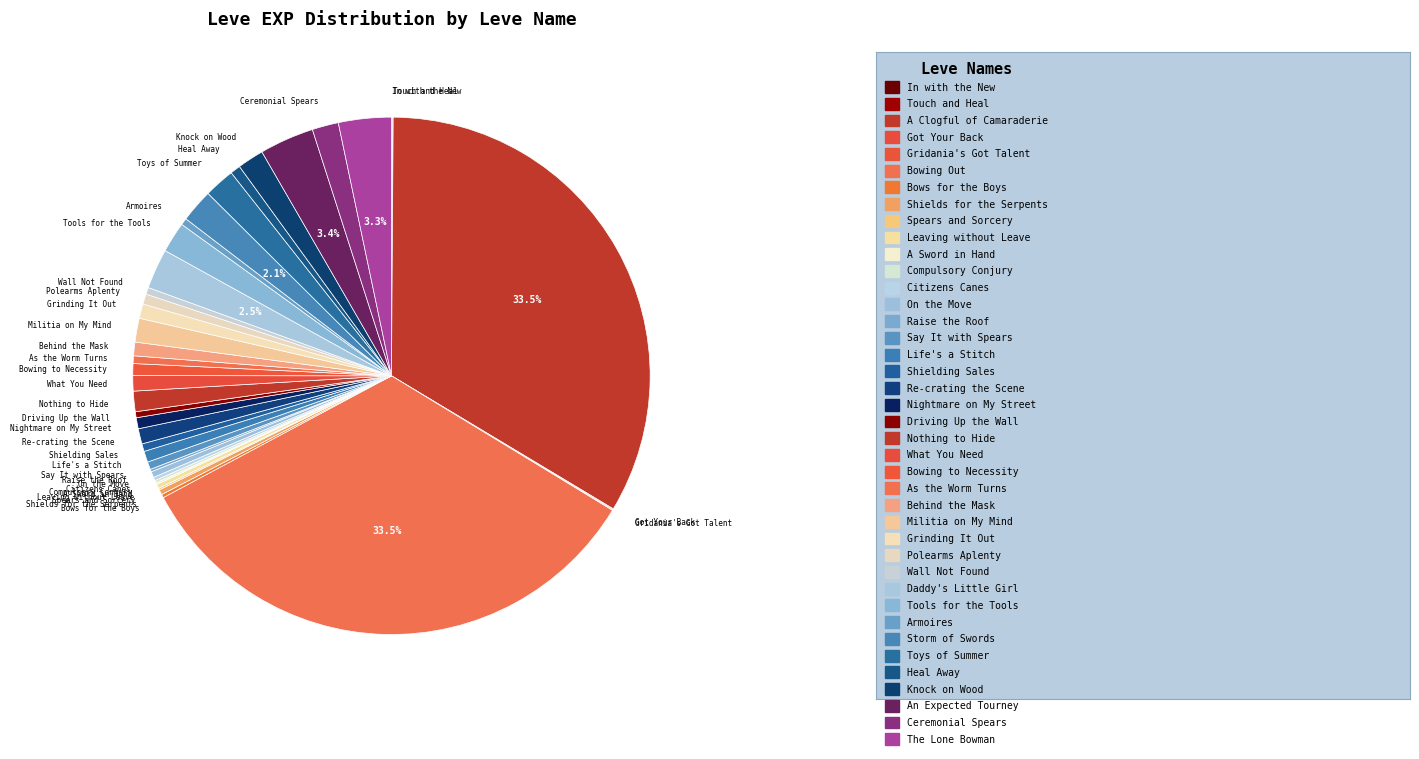

Does any single category account for the majority?

No